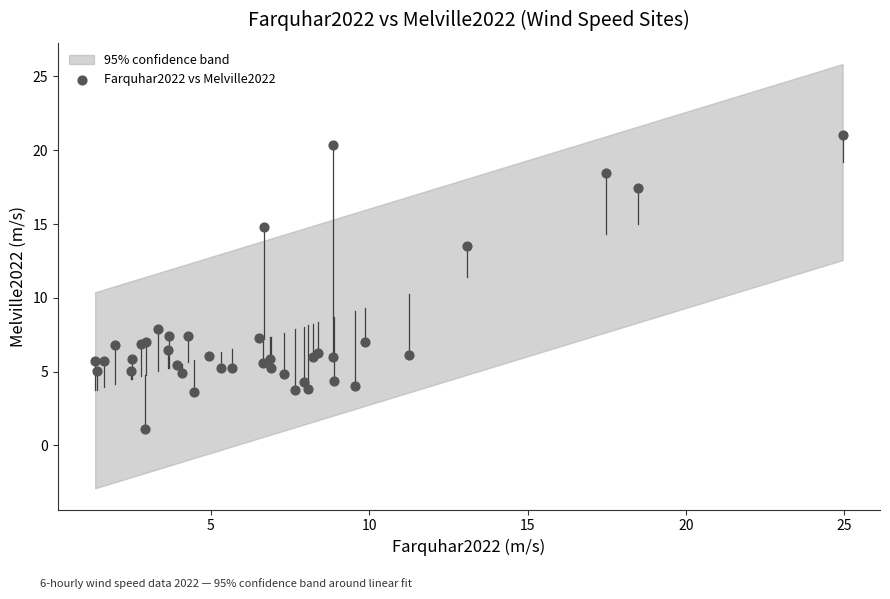

What Y value in the scatter plot is closest to 11?

13.5